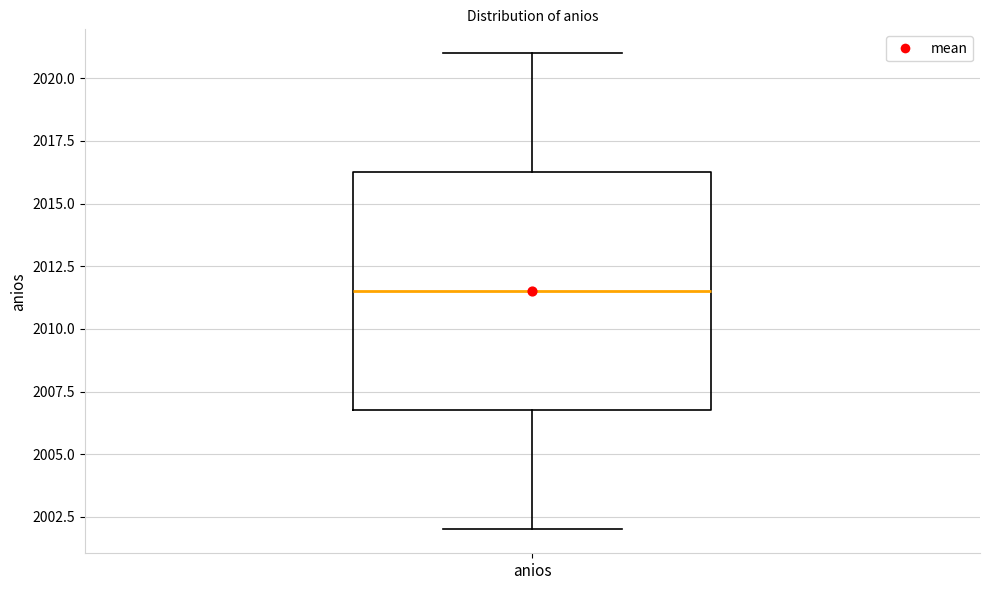

Transcribe this box plot: give where the median line is, the range the box spans, and where the two whiskers end, as read against the y-axis. The values are not printed on the chart, so give them approximately, as read against the axis.

median 2011.5, box 2007.0 to 2016.5, whiskers 2002.0 to 2021.0